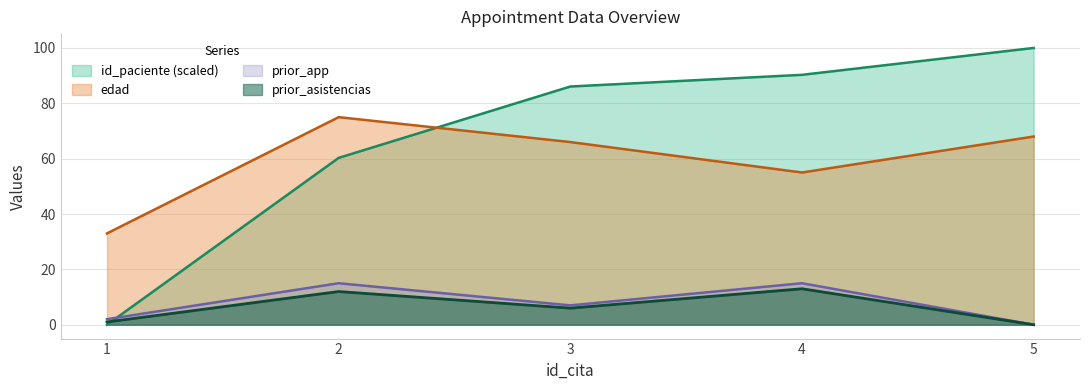

True or false: edad and prior_asistencias cross at least once.

False